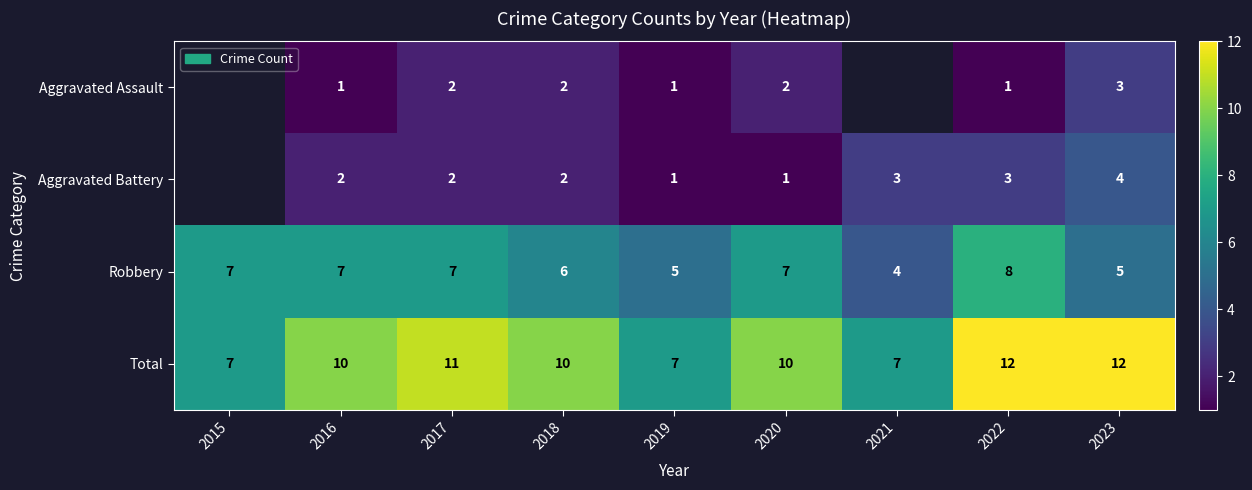

Is the value of Aggravated Battery at 2016 greater than the value of Robbery at 2017?

No